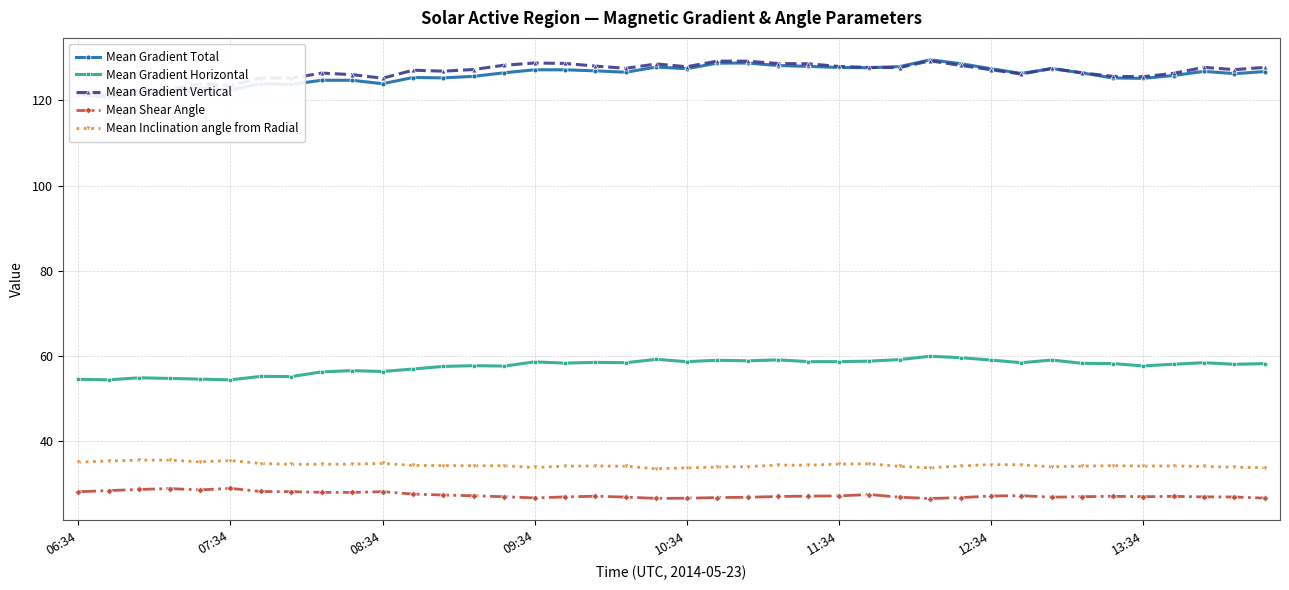

Which series has the largest total across all categories?

Mean Gradient Vertical